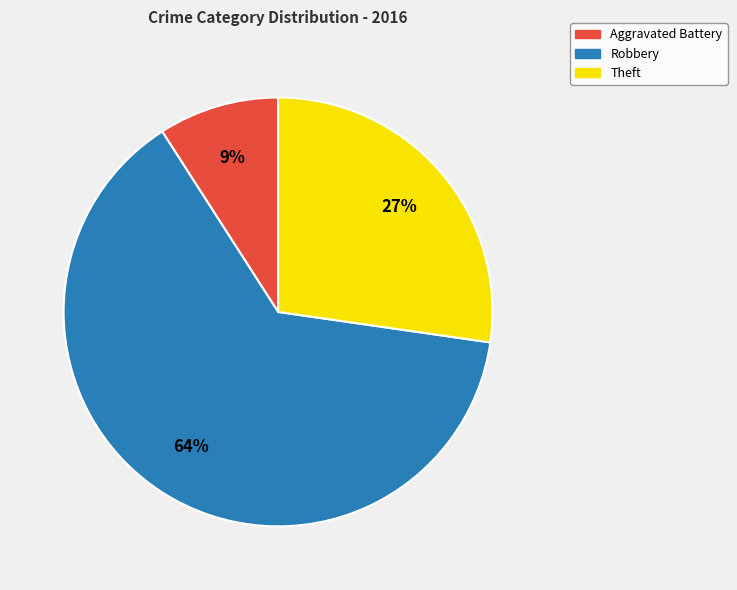

True or false: Aggravated Battery accounts for 1% of the total.

False